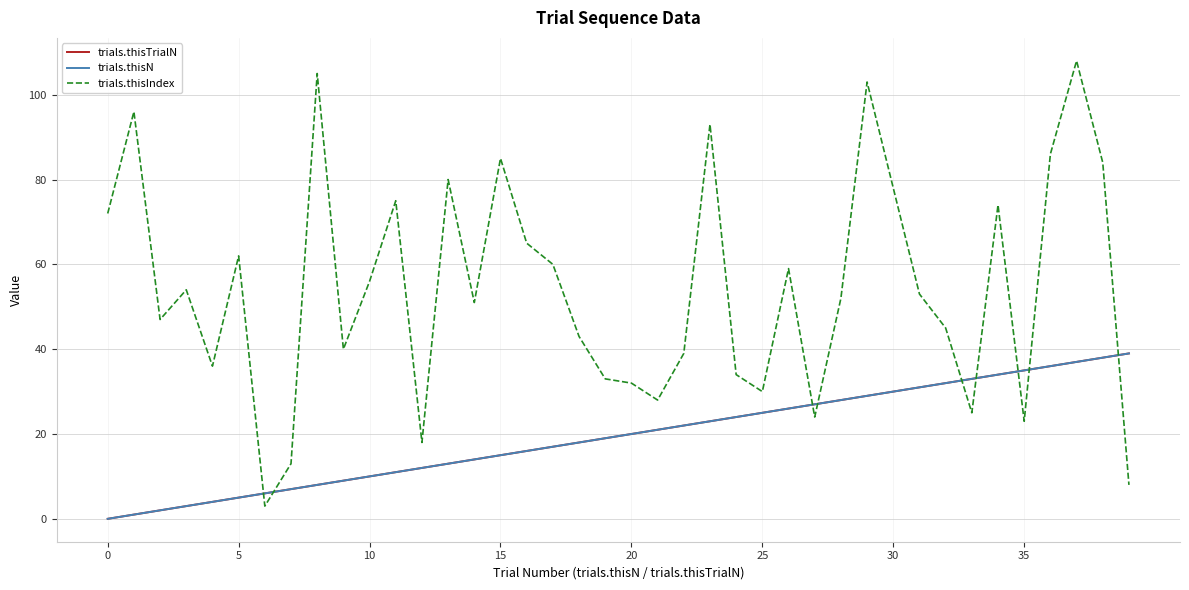

What are all the series names shown in the legend?

trials.thisTrialN, trials.thisN, trials.thisIndex